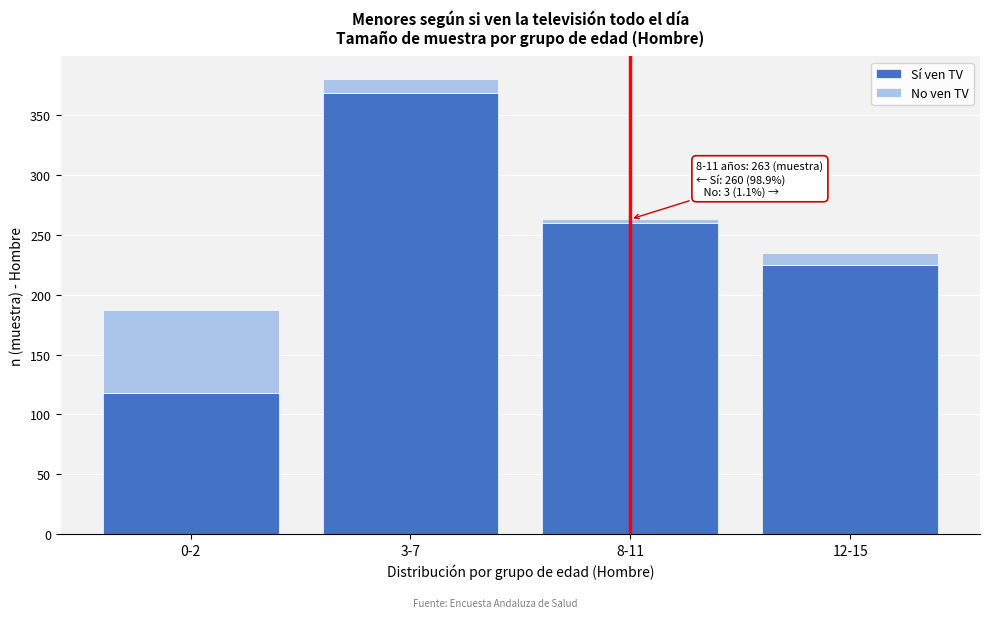

Reading left to right, transcribe the values for Sí ven TV.

118	368	260	225